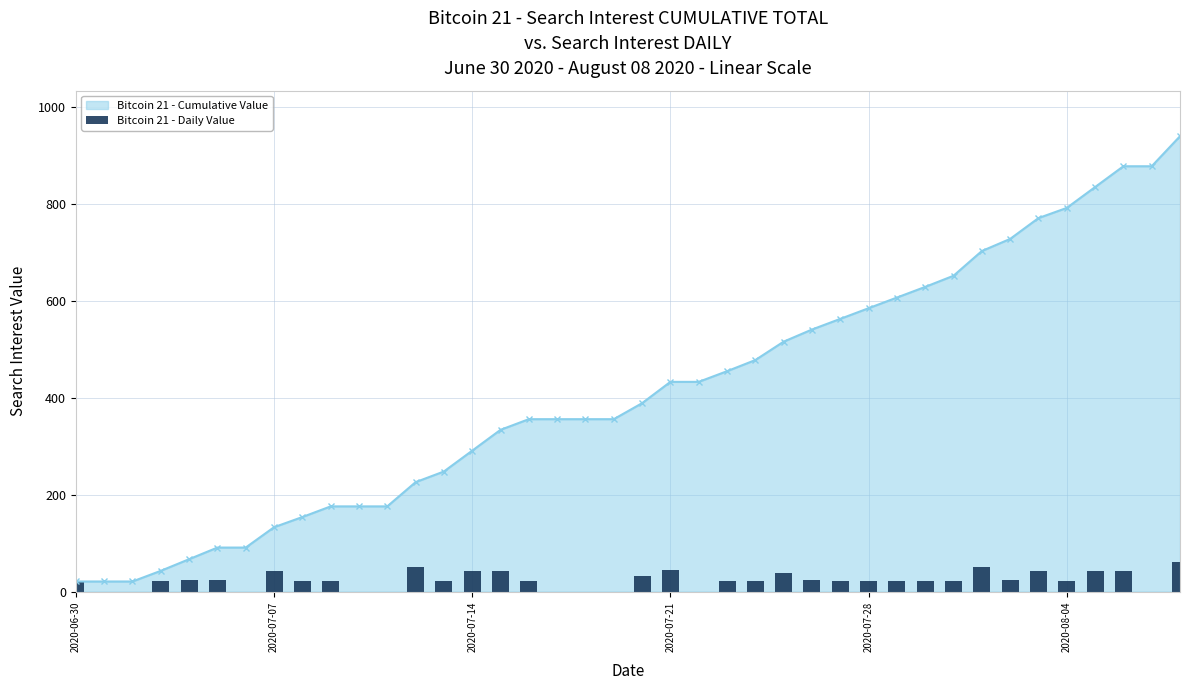

The value of Bitcoin 21 - Cumulative Value at 2020-07-28 is 267. True or false?

False